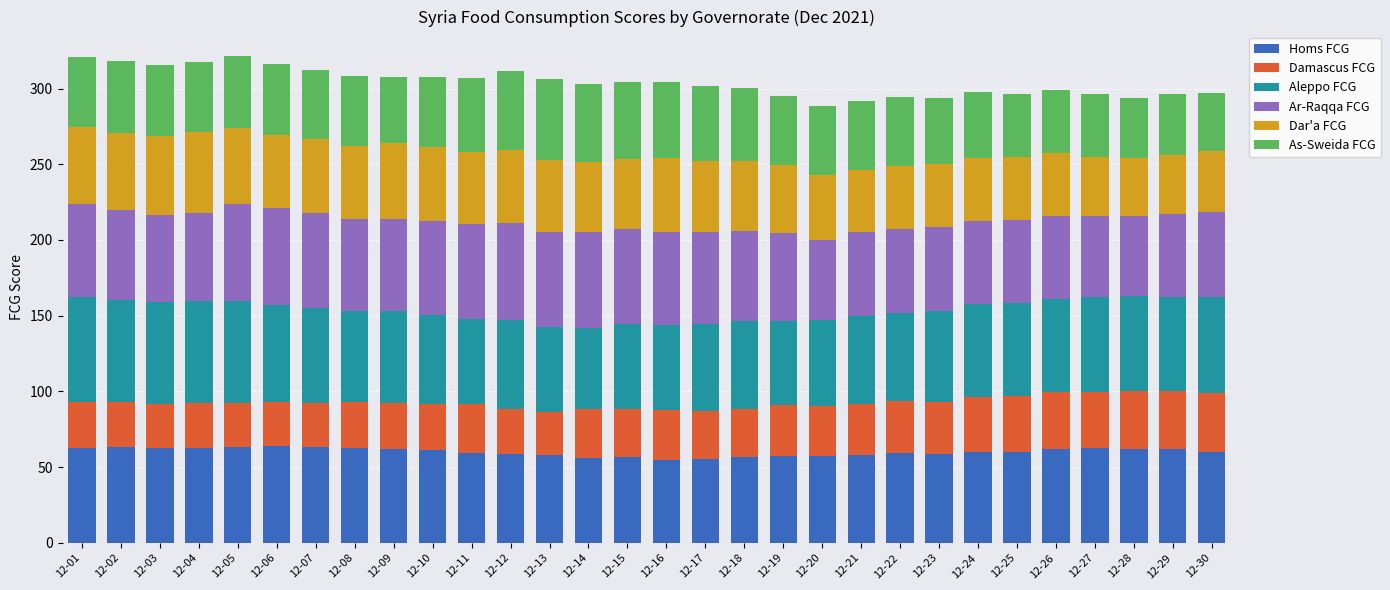

The value of Homs FCG at 12-20 is 79.5. True or false?

False